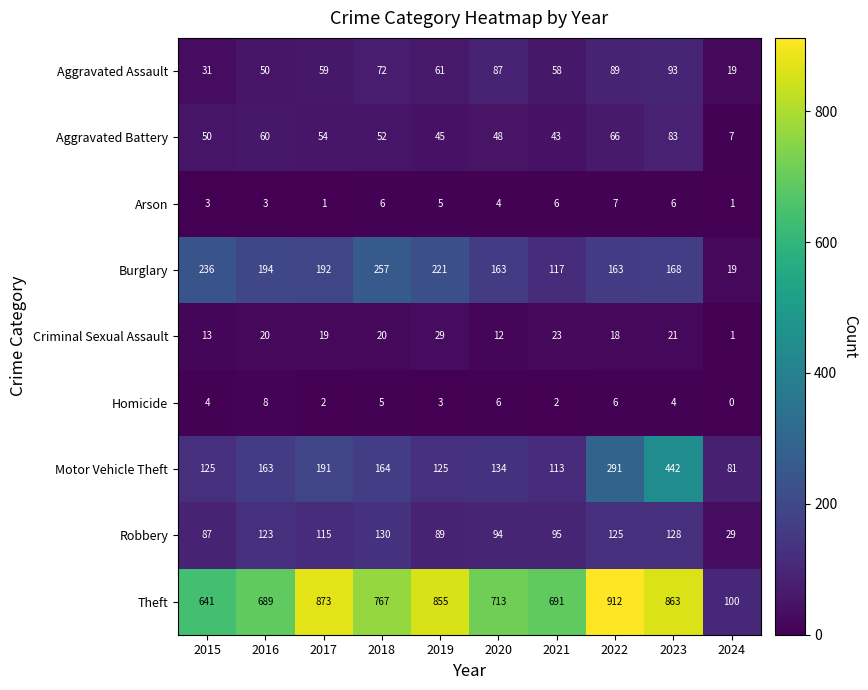

True or false: Criminal Sexual Assault has a value of 12 at 2020.

True